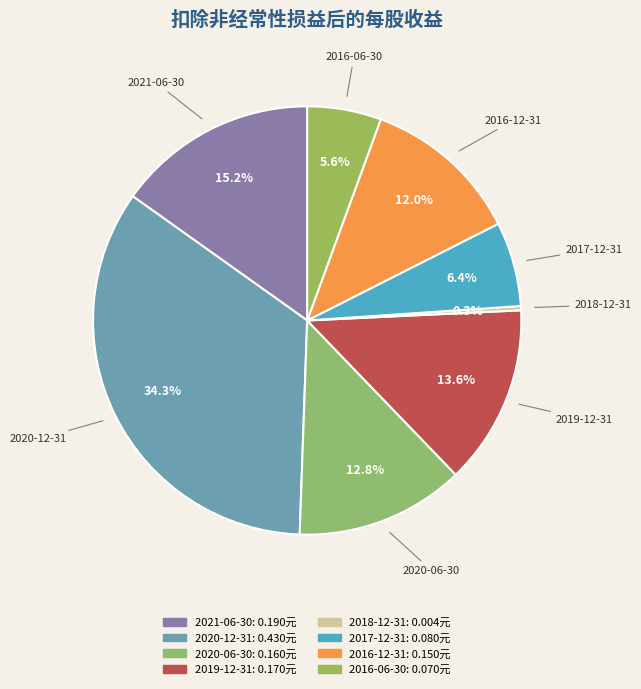

What is the change in value from 2019-12-31 to 2016-06-30?

-0.1